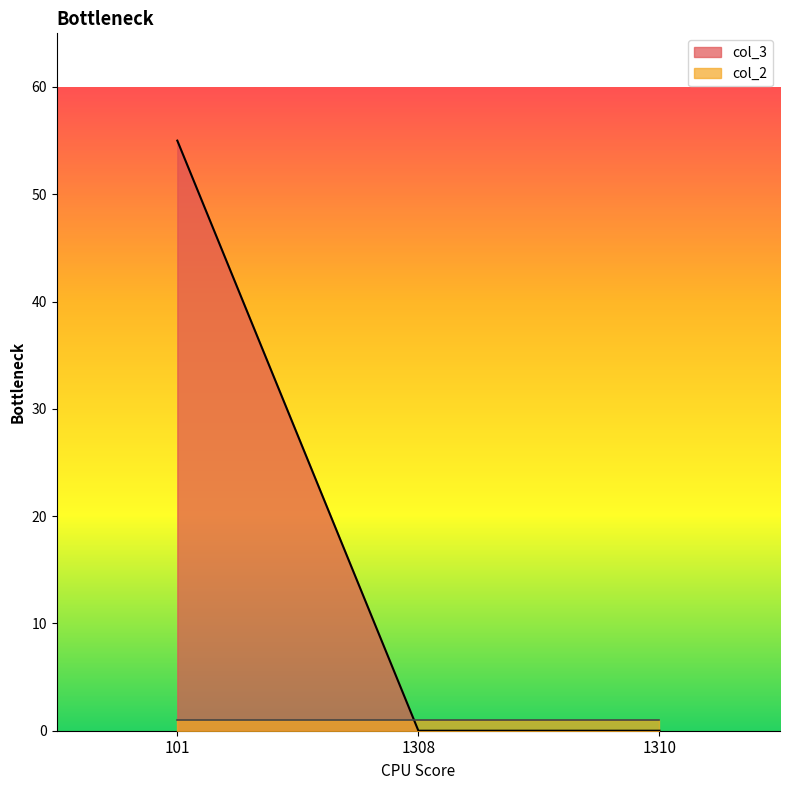

How many lines are shown in the chart?

2